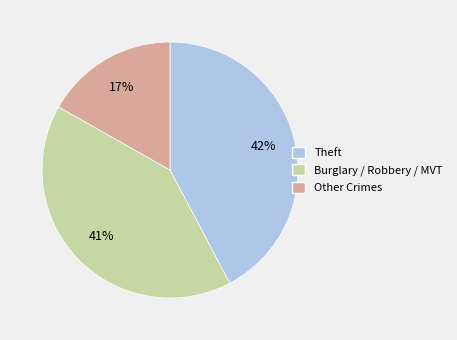

Does any single category account for the majority?

No